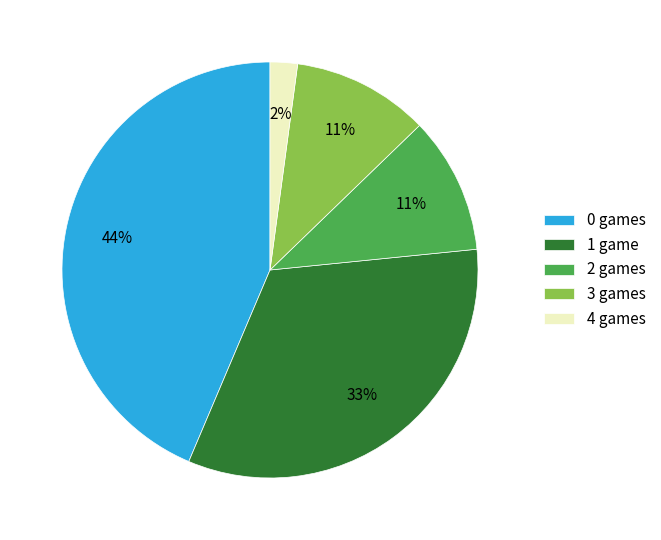

Approximately how many times larger is the value at 0 games compared to 1 game?

1.3